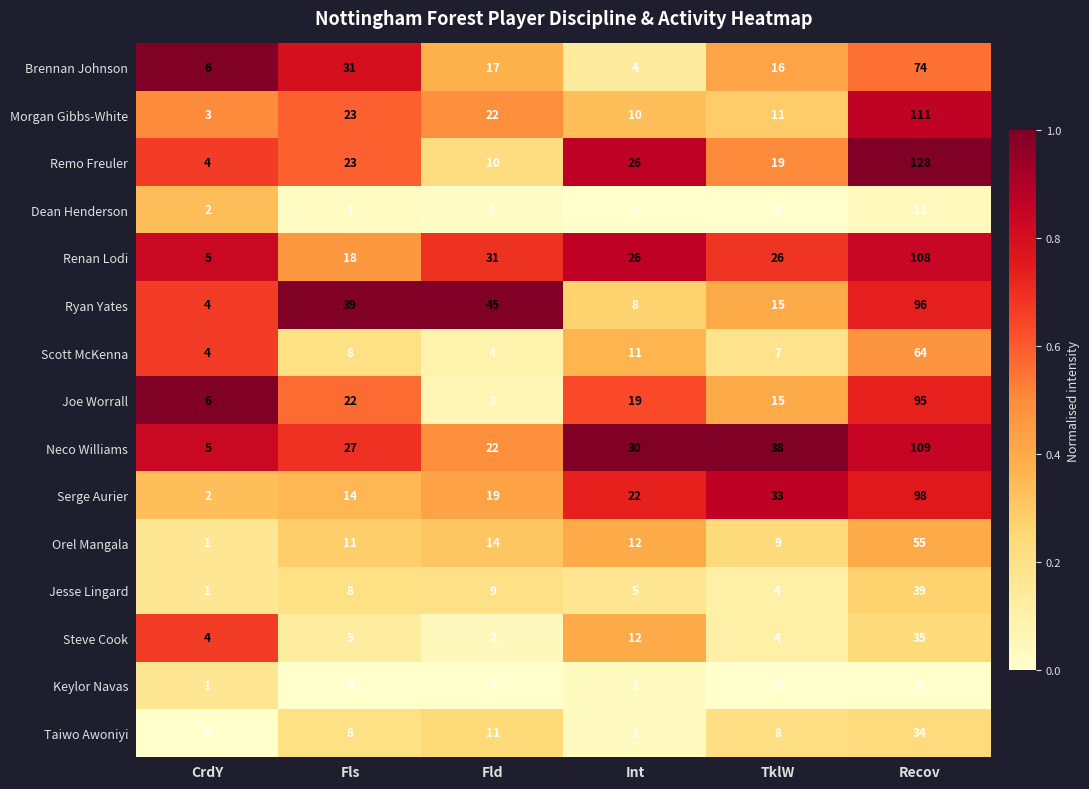

What is the average value of the Renan Lodi series?

36